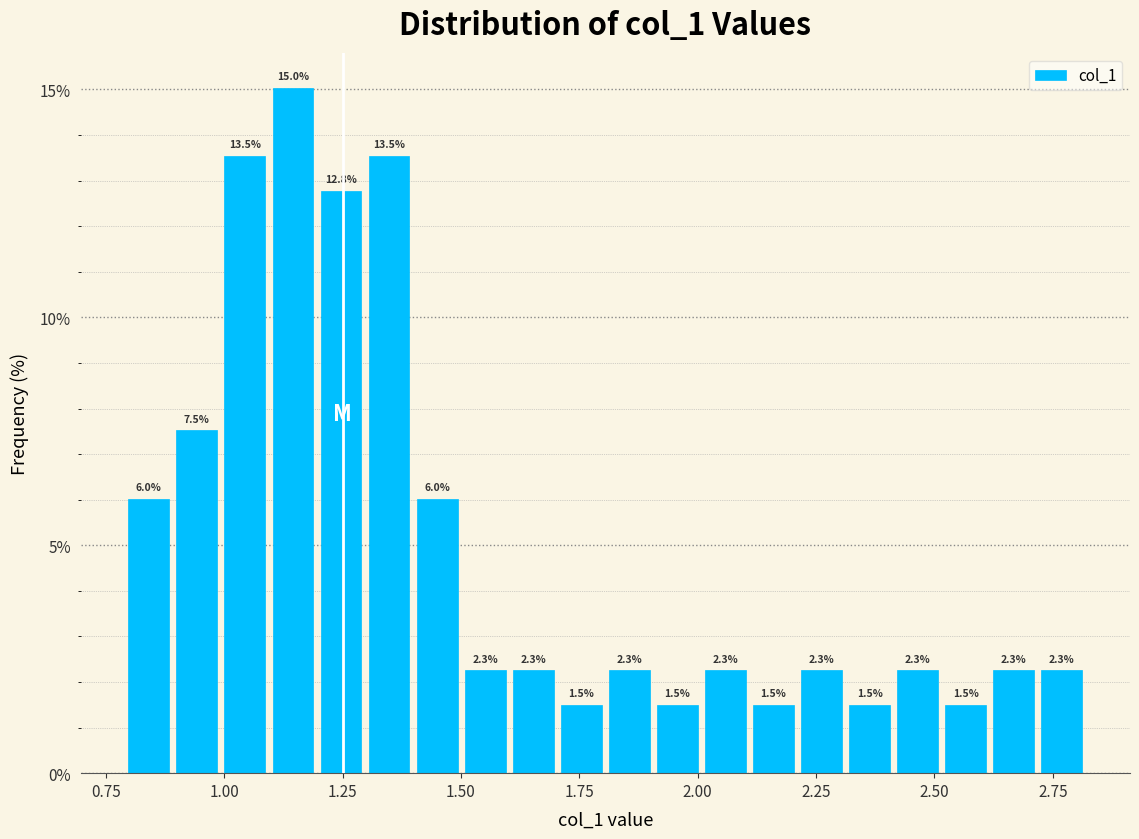

Read against the x-axis, roughly where is the centre of the tallest bar?

1.15